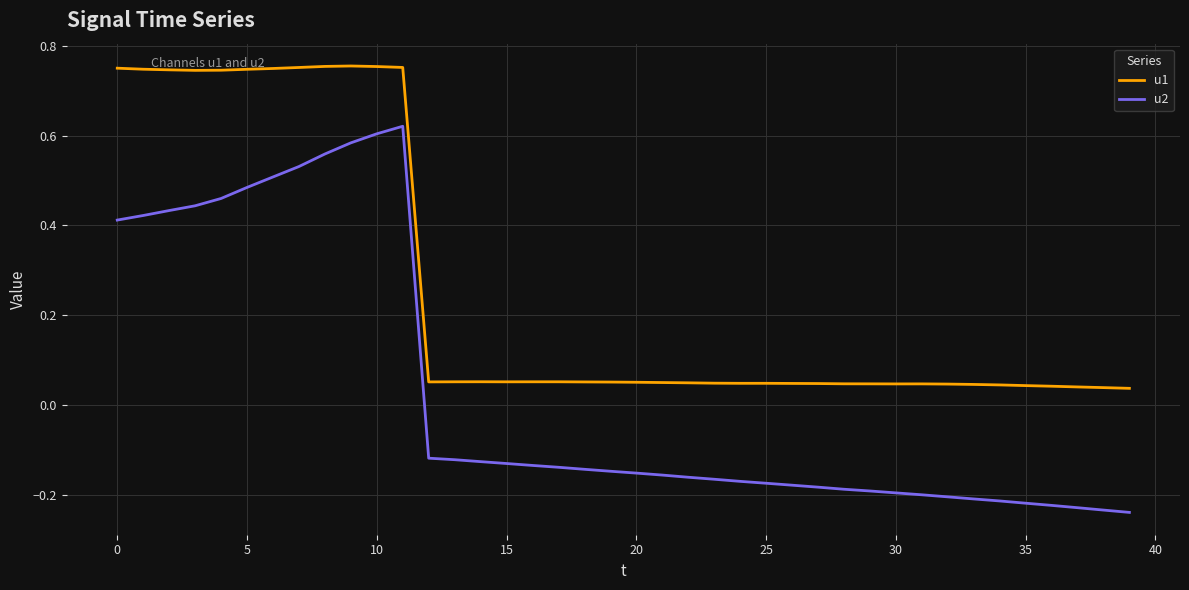

Does the chart have visible grid lines?

Yes